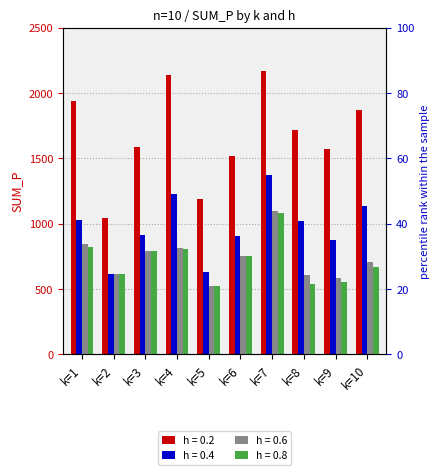

What is the average value of the h = 0.8 series?

715